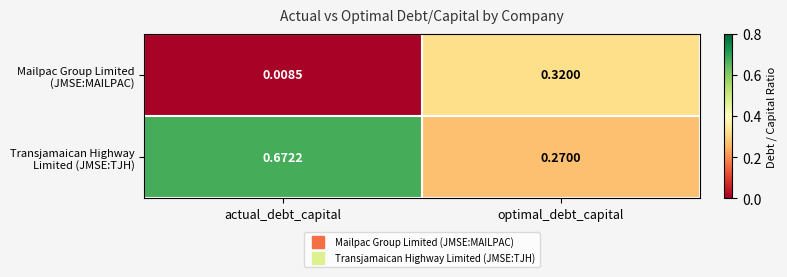

At which category is the sum across all series the highest?

actual_debt_capital